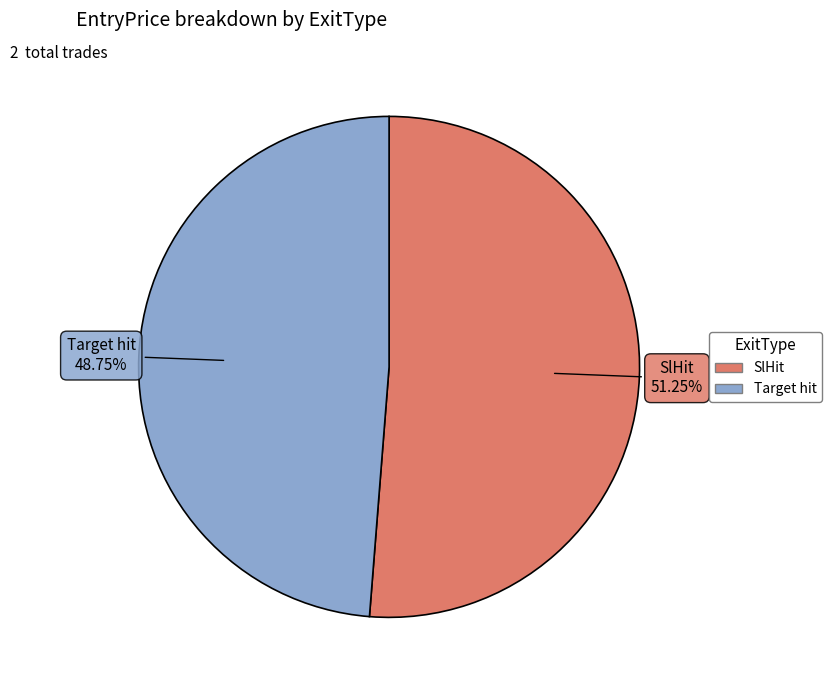

Does any single category account for the majority?

Yes